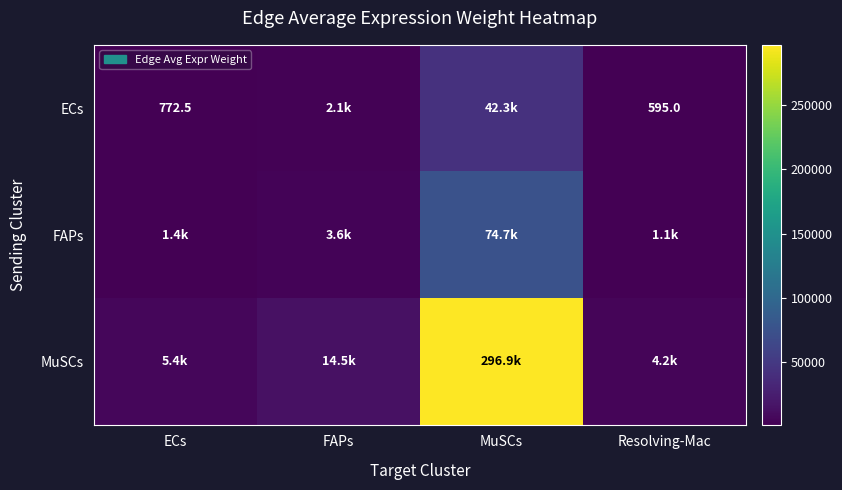

What is the difference between the maximum and minimum values in the FAPs series?

73678.5